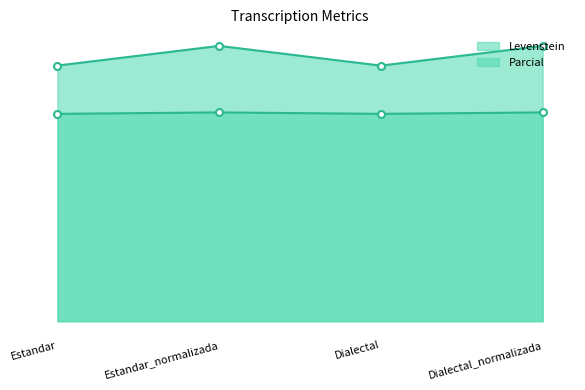

At which category is the sum across all series the highest?

Estandar_normalizada